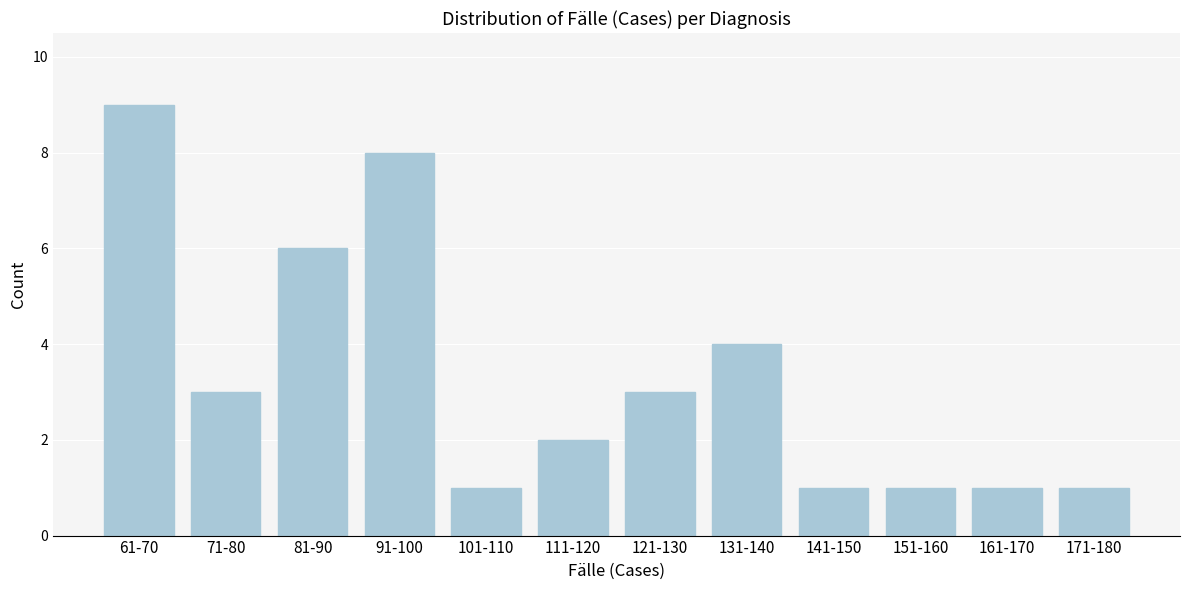

Reading left to right, list all the values displayed in this chart.

61-70=9	71-80=3	81-90=6	91-100=8	101-110=1	111-120=2	121-130=3	131-140=4	141-150=1	151-160=1	161-170=1	171-180=1